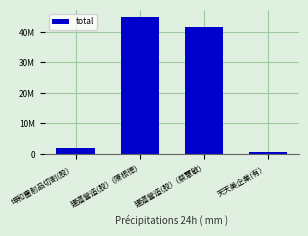

What is the sum of all values?

89200000